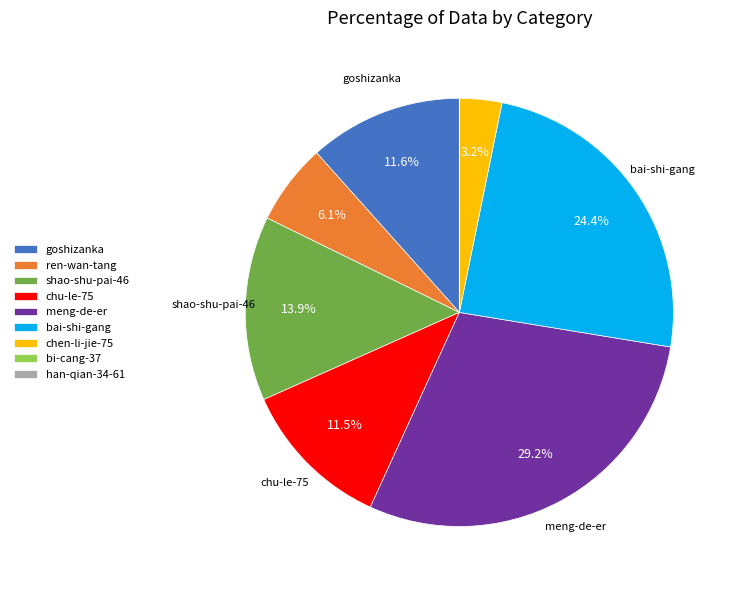

Is bai-shi-gang the majority of the pie?

No